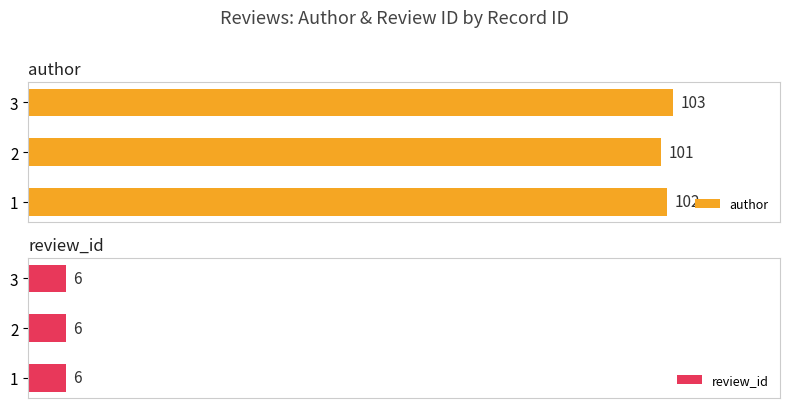

How many distinct data groups are displayed?

2